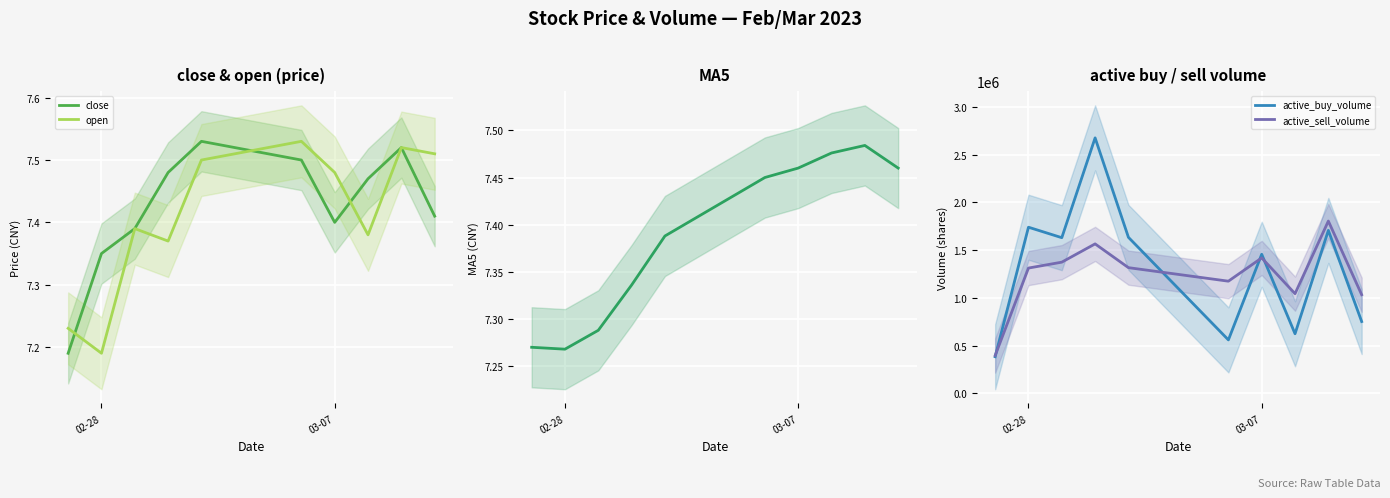

True or false: MA5 and active_sell_volume cross at least once.

False